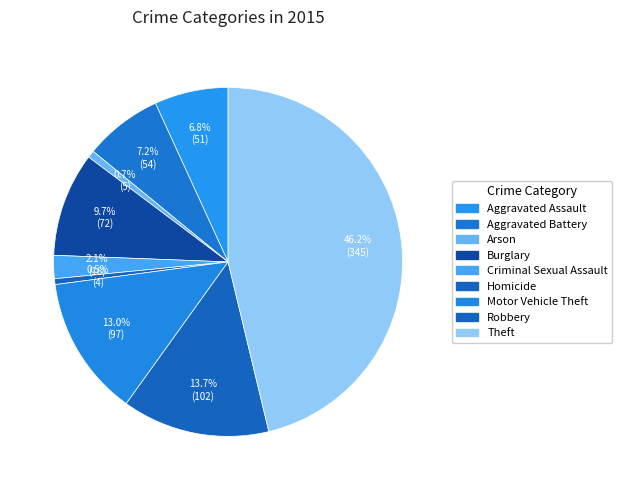

Count the number of slices in the pie.

9